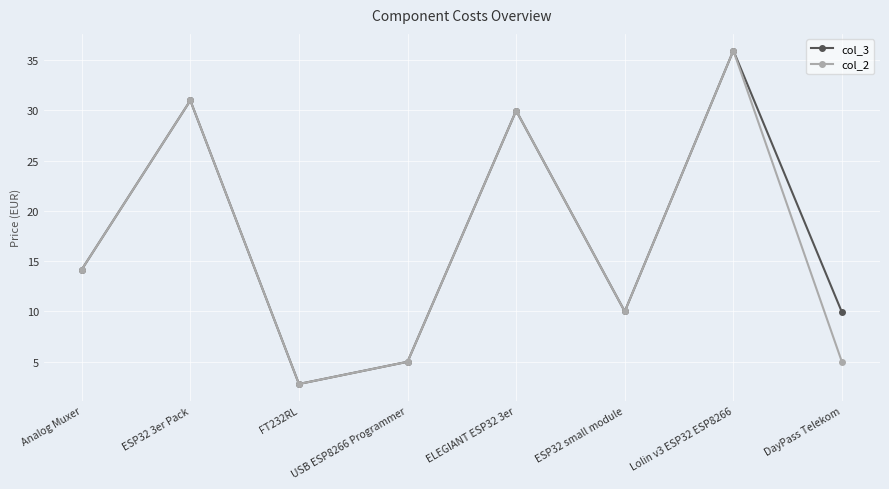

What is the label of the 7th point from the right?

ESP32 3er Pack